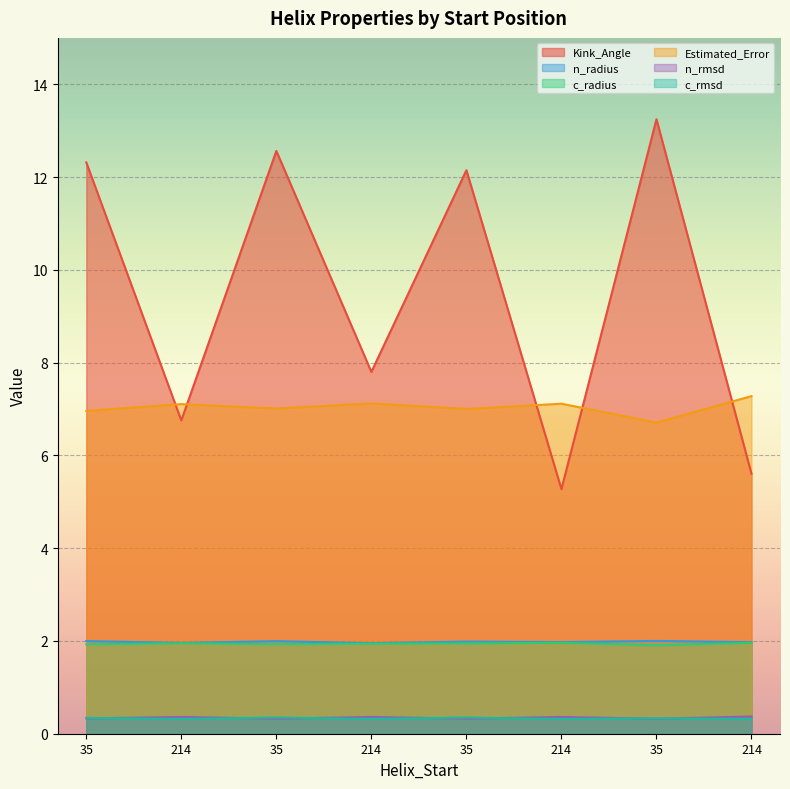

At which label does c_rmsd reach its peak?

35